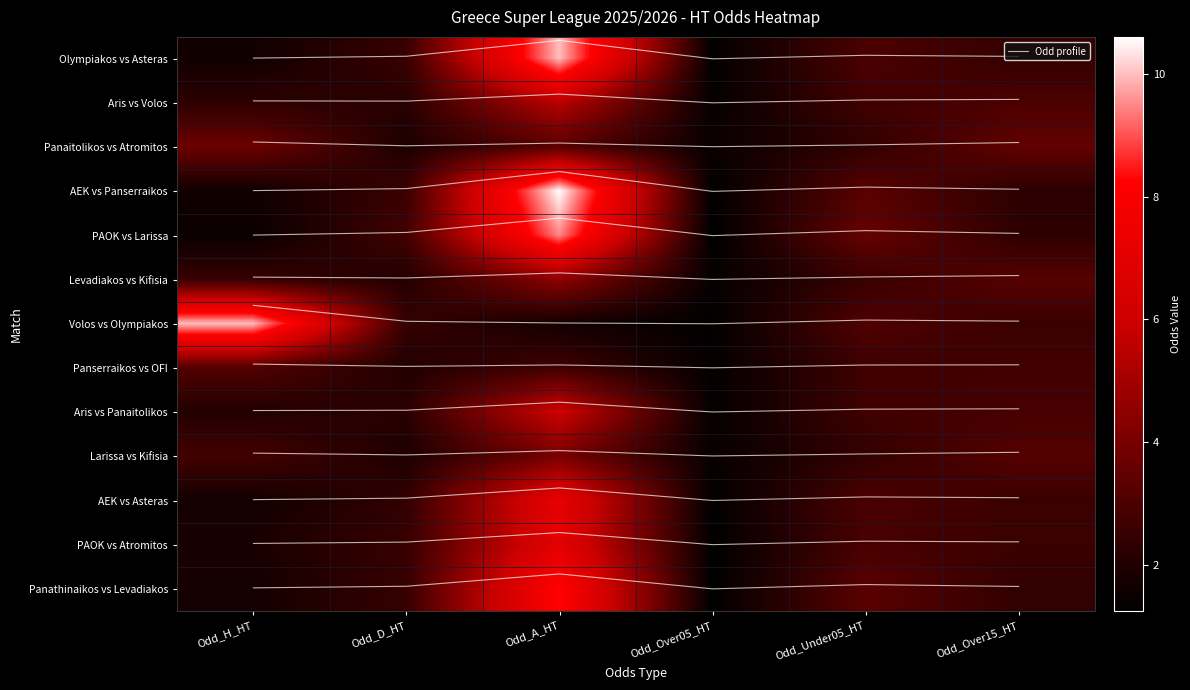

What is the difference between the maximum and second lowest values in the Panathinaikos vs Levadiakos series?

6.6